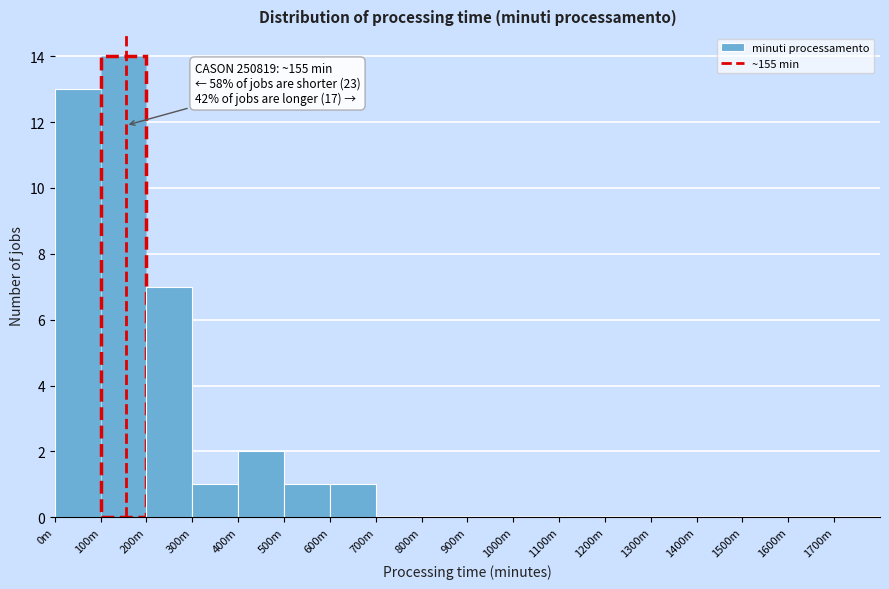

Reading right to left, list all the values displayed in this chart.

1600m=0	1500m=0	1400m=0	1300m=0	1200m=0	1100m=0	1000m=0	900m=0	800m=0	700m=0	600m=1	500m=1	400m=2	300m=1	200m=7	100m=14	0m=13